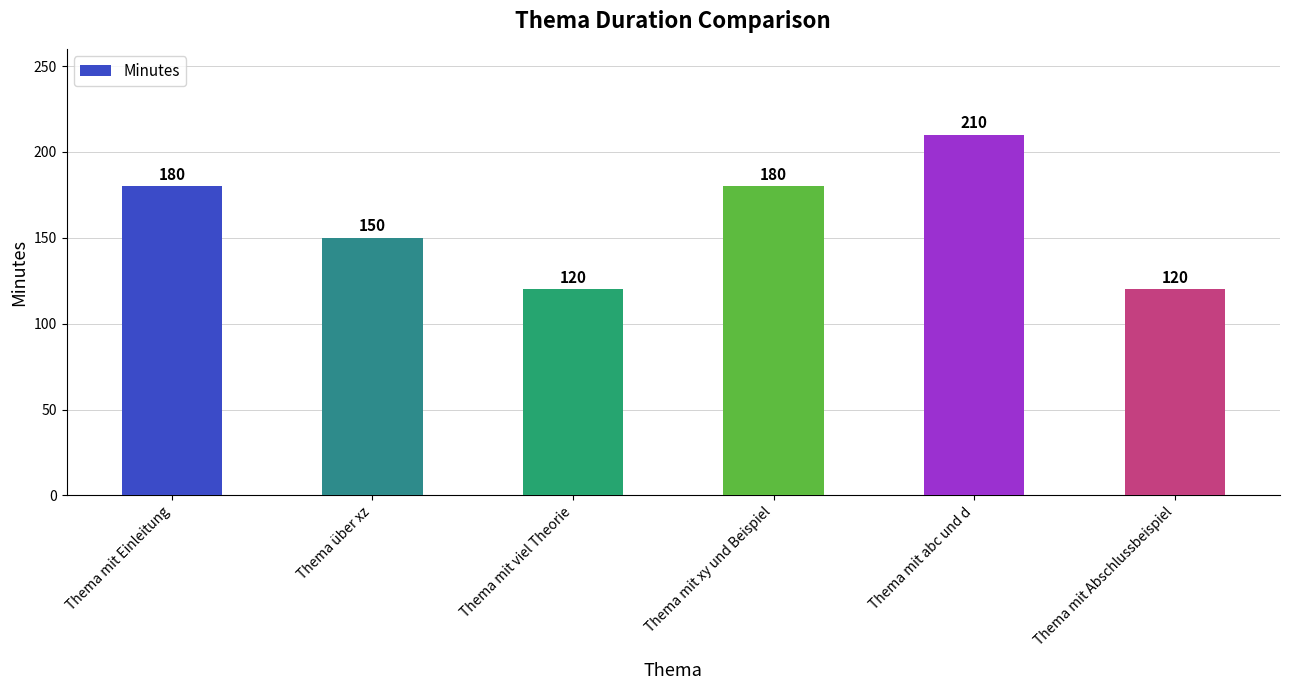

How many data points are less than 180?

3